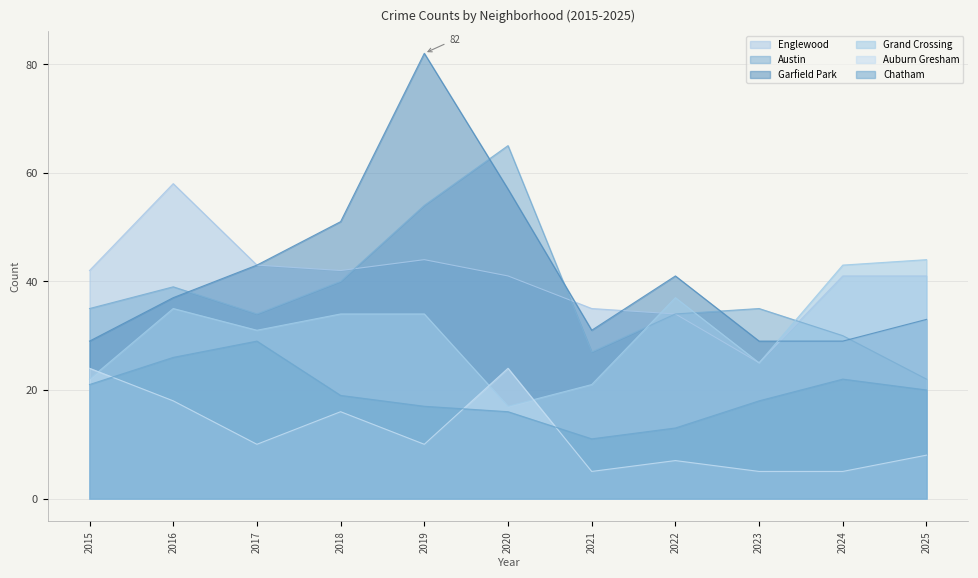

What is the value of the Auburn Gresham point at the 11th from the left?

8